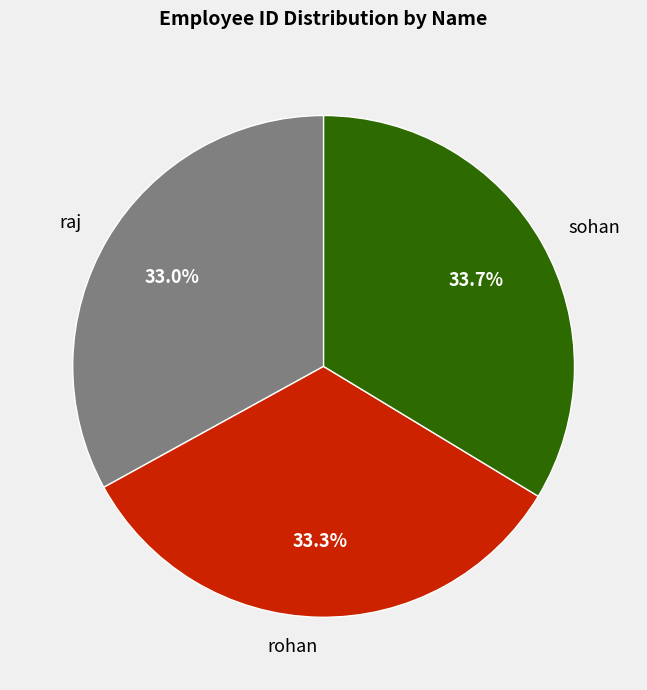

What is the total percentage of raj and rohan?

66.3%